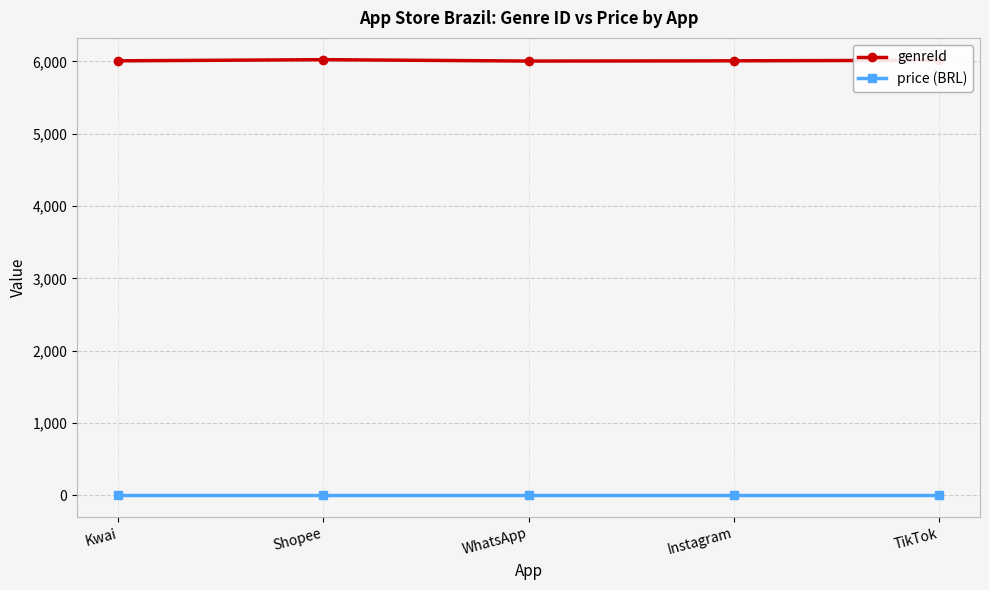

What is the label of the 2nd point from the left?

Shopee